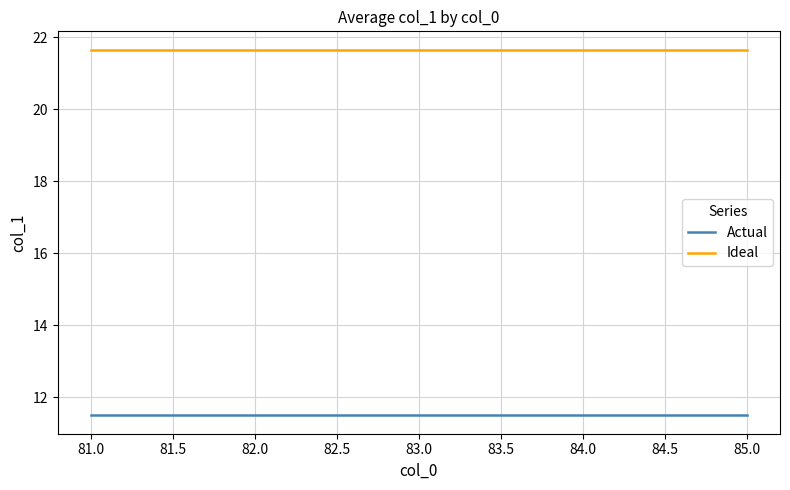

Does the chart have visible grid lines?

Yes